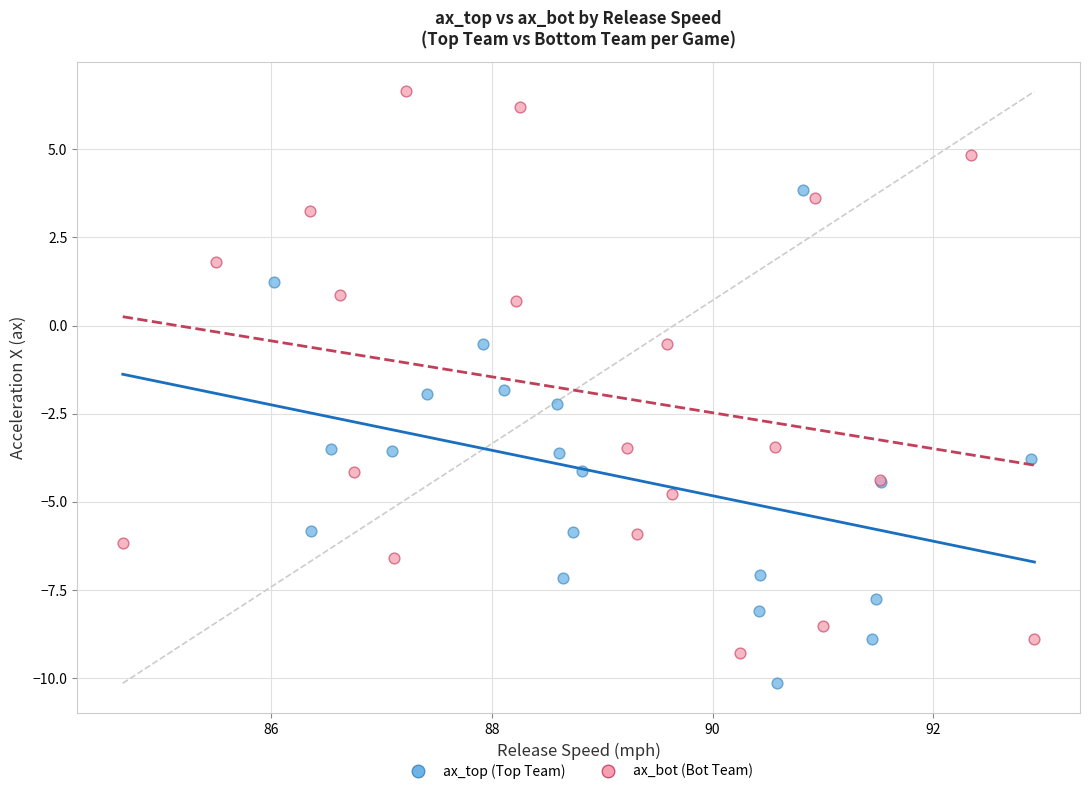

Which series has the widest spread of Y values?

ax_bot (Bot Team)